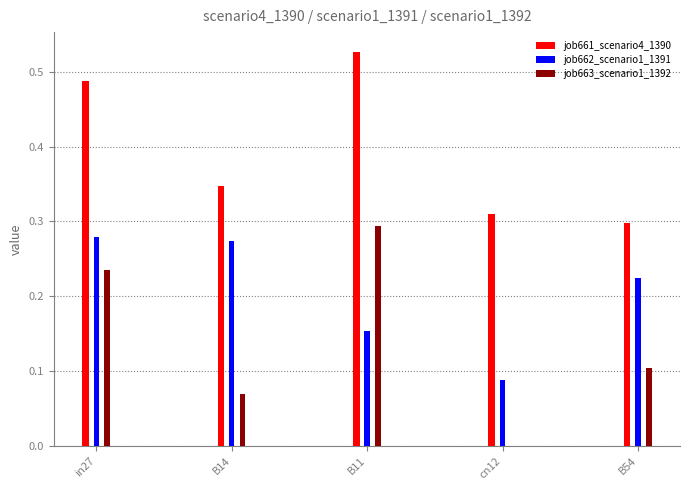

At which category is the sum across all series the highest?

in27